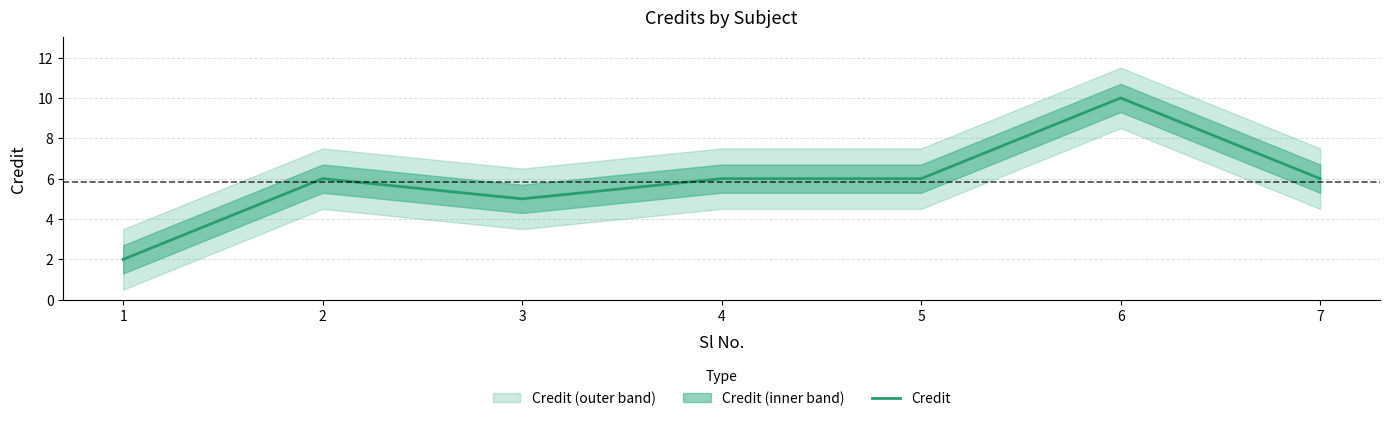

Reading right to left, what are all the values shown in this chart?

6	10	6	6	5	6	2